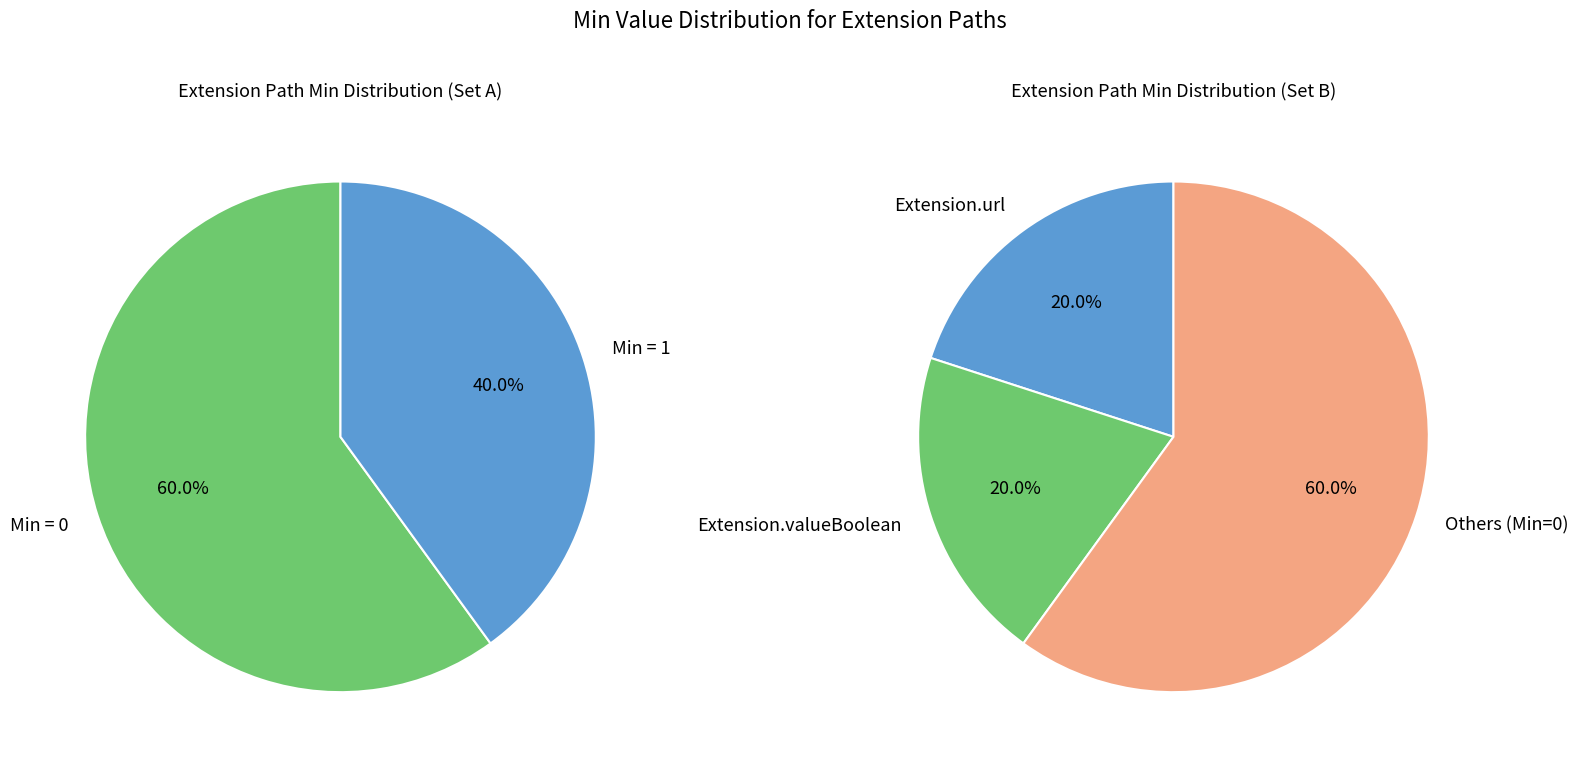

What percentage is NOT represented by Extension.extension?

100.0%